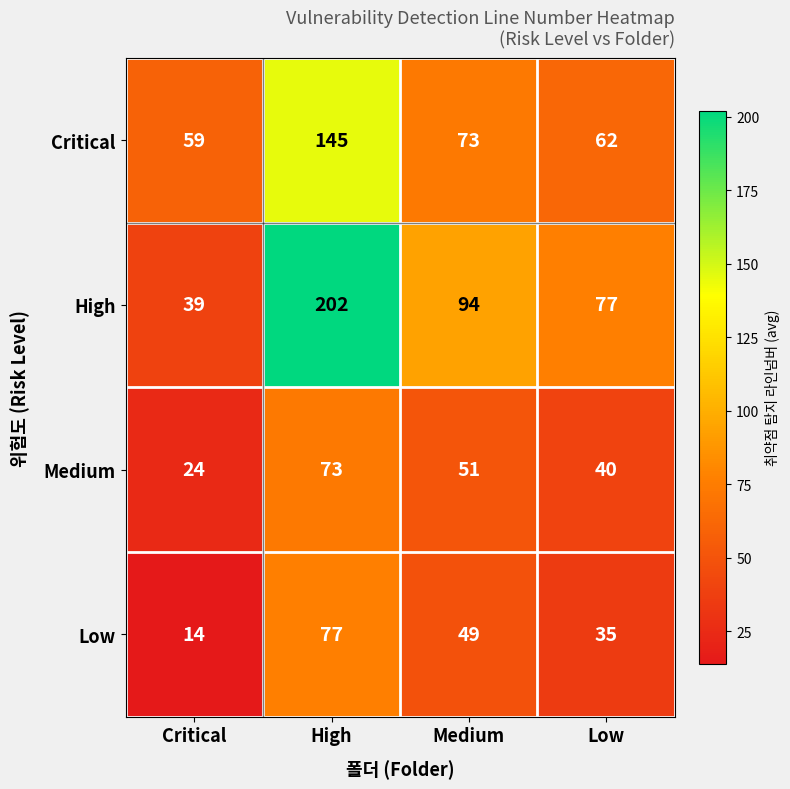

Reading left to right, list all the values displayed in this chart.

Critical: Critical=59	High=145	Medium=73	Low=62
High: Critical=39	High=202	Medium=94	Low=77
Medium: Critical=24	High=73	Medium=51	Low=40
Low: Critical=14	High=77	Medium=49	Low=35